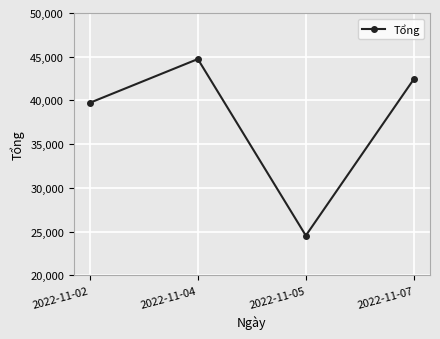

What is the change in value from 2022-11-02 to 2022-11-05?

-15188